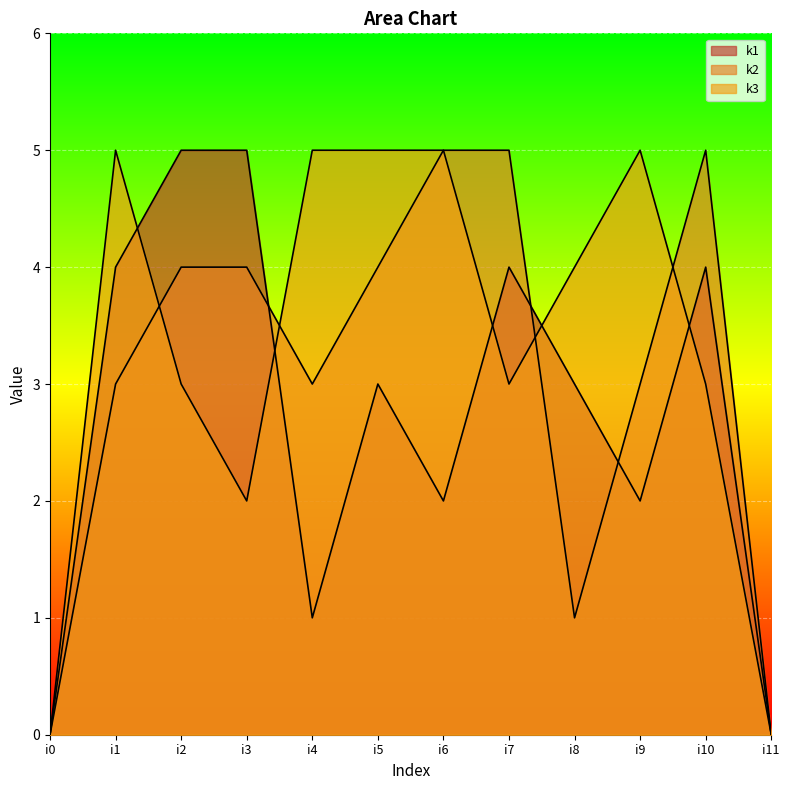

How many distinct data groups are displayed?

3